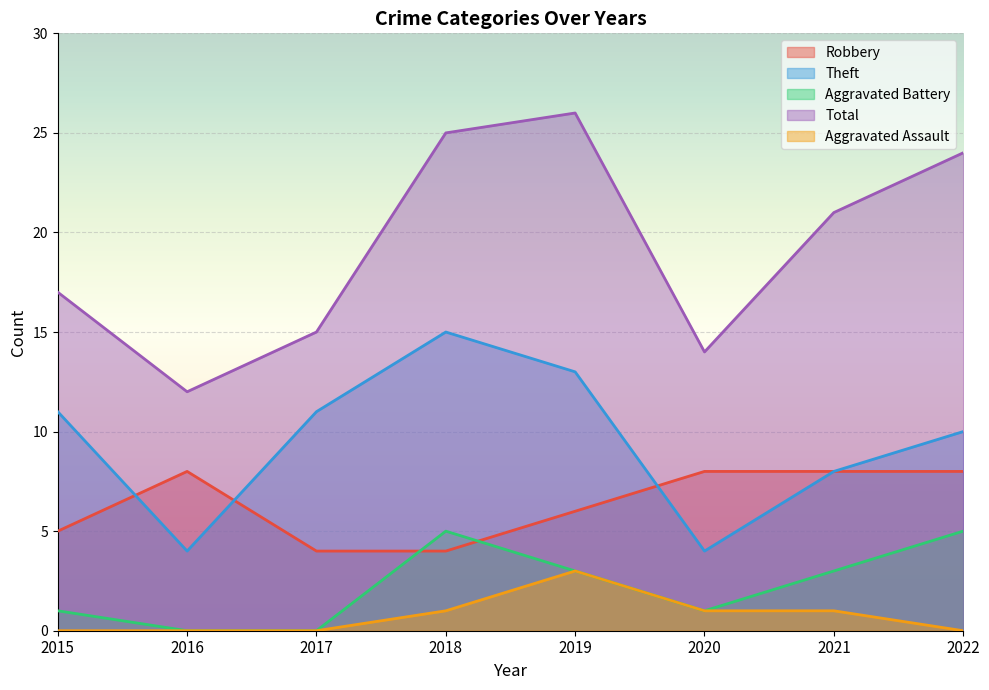

Rank the series by their maximum value, from lowest to highest.

Aggravated Assault, Aggravated Battery, Robbery, Theft, Total